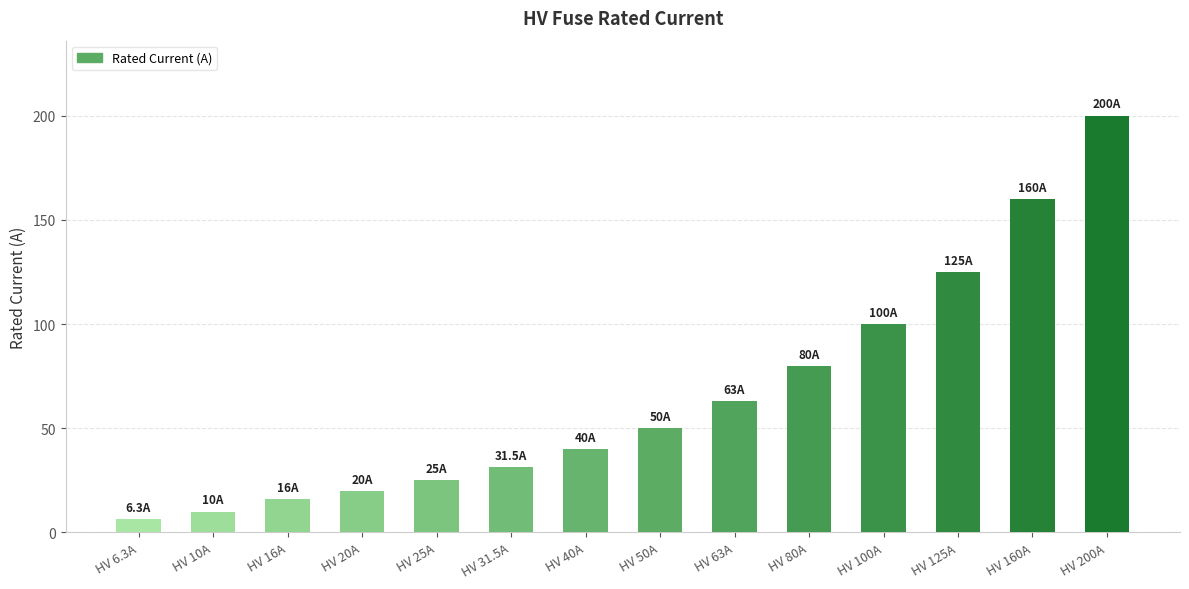

Which label corresponds to the smallest value in the chart?

HV 6.3A